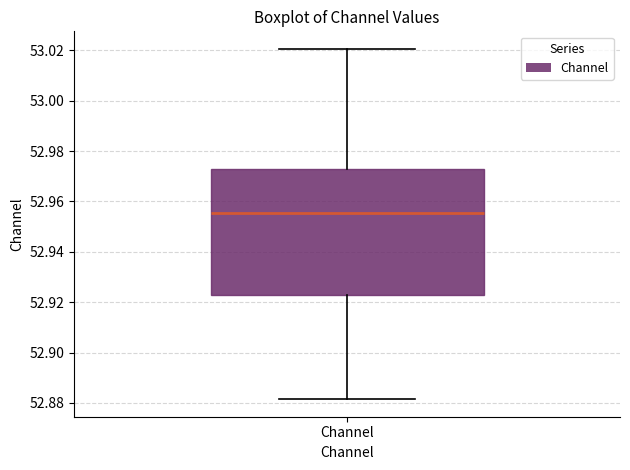

Transcribe this box plot: give where the median line is, the range the box spans, and where the two whiskers end, as read against the y-axis. The values are not printed on the chart, so give them approximately, as read against the axis.

median 52.956, box 52.922 to 52.972, whiskers 52.882 to 53.020